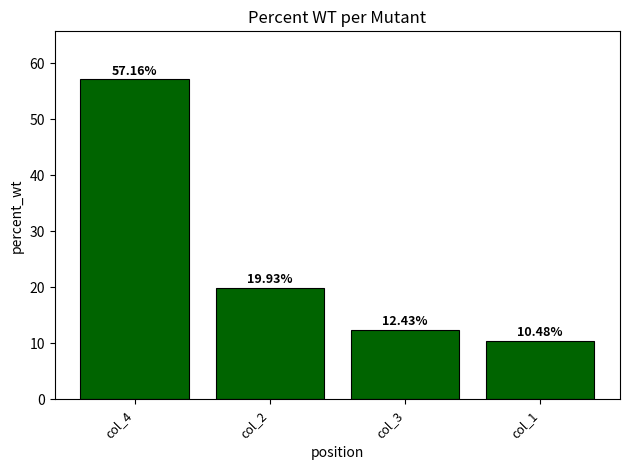

How many data points does each series have?

4